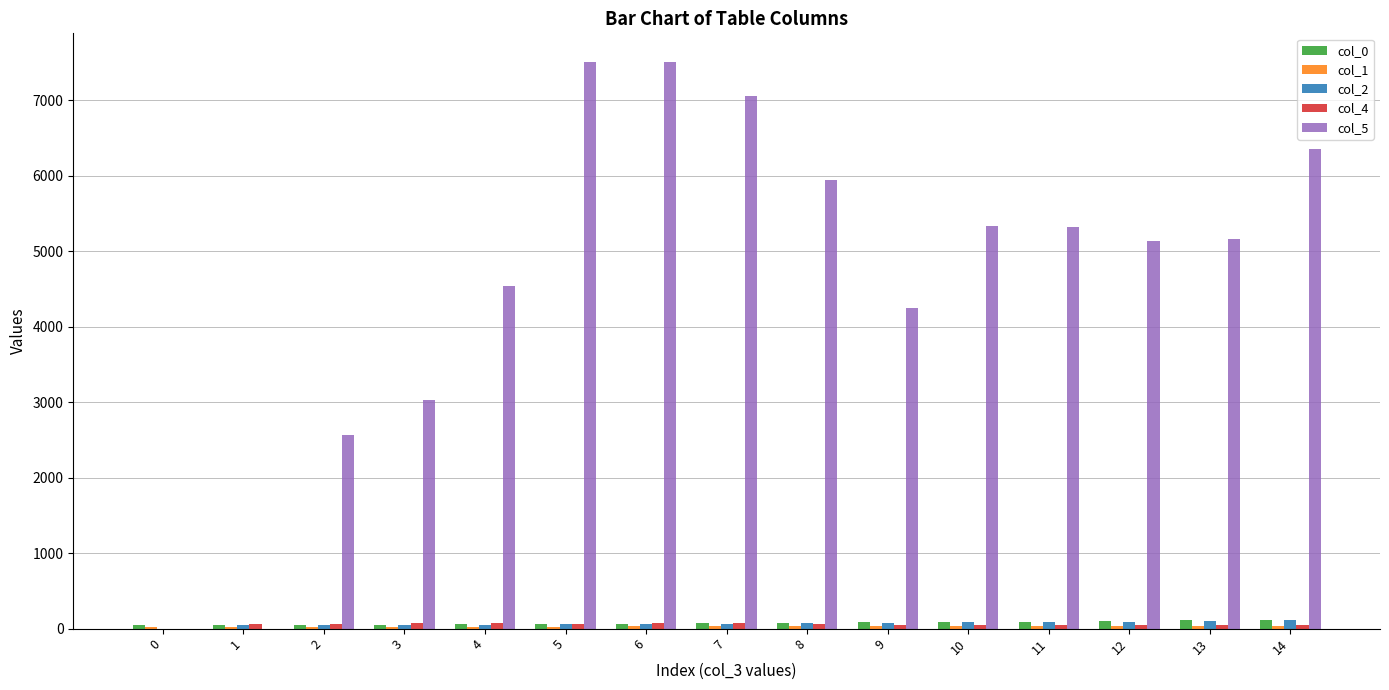

Which series changed the most between 2 and 4?

col_5